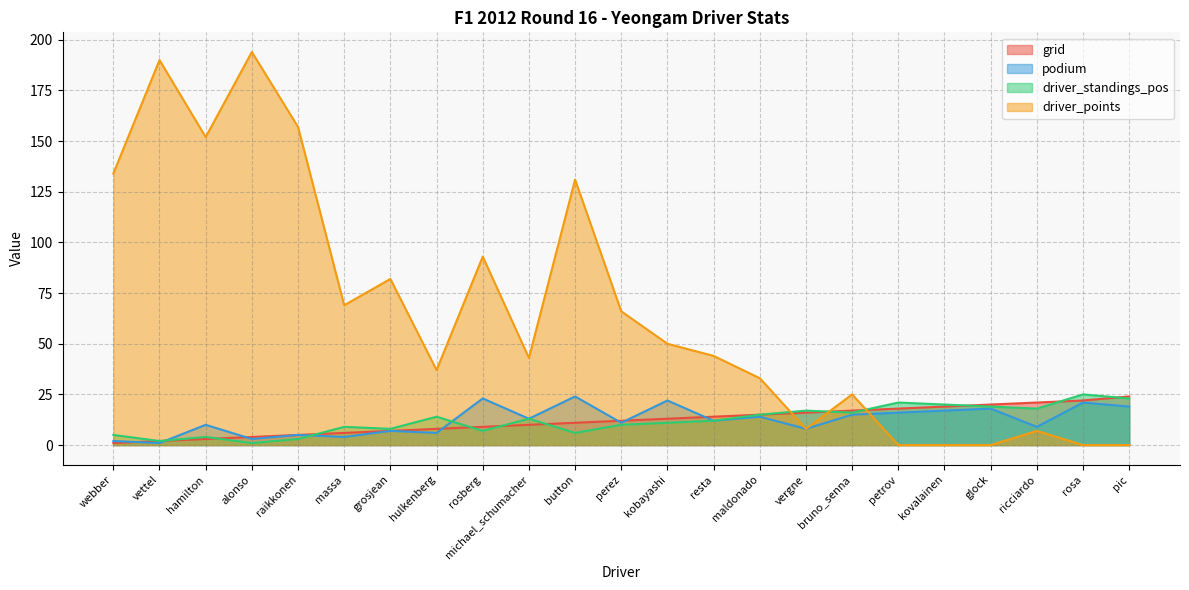

Reading left to right, list all the values displayed in this chart.

grid: 1	2	3	4	5	6	7	8	9	10	11	12	13	14	15	16	17	18	19	20	21	22	24
podium: 2	1	10	3	5	4	7	6	23	13	24	11	22	12	14	8	15	16	17	18	9	21	19
driver_standings_pos: 5	2	4	1	3	9	8	14	7	13	6	10	11	12	15	17	16	21	20	19	18	25	23
driver_points: 134	190	152	194	157	69	82	37	93	43	131	66	50	44	33	8	25	0	0	0	7	0	0